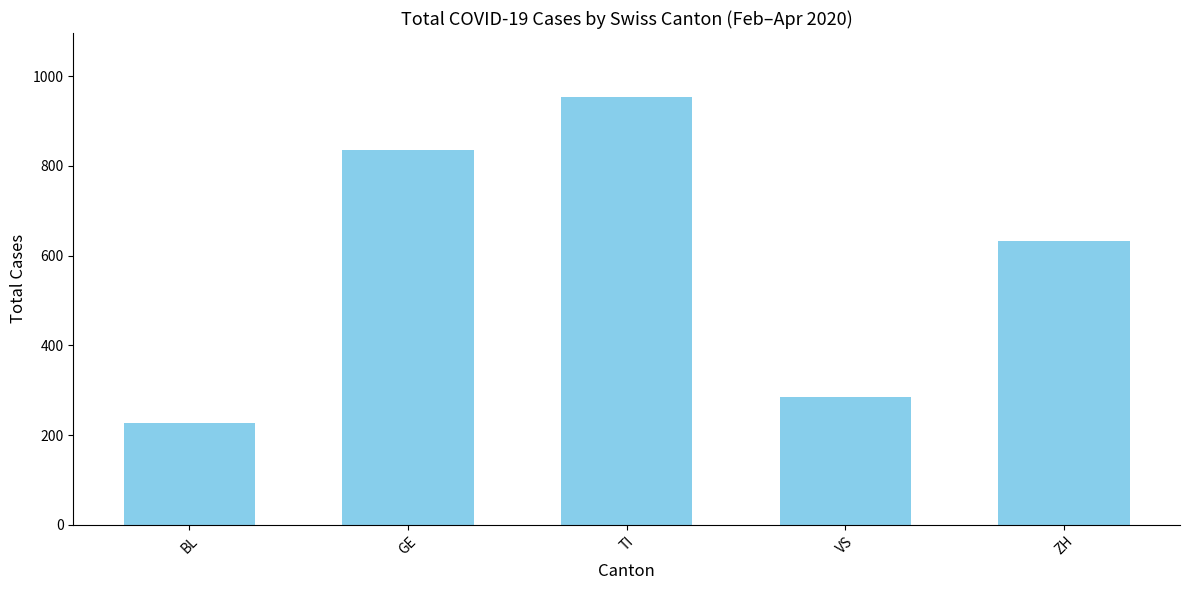

The chart shows a value of 1654 at TI. True or false?

False